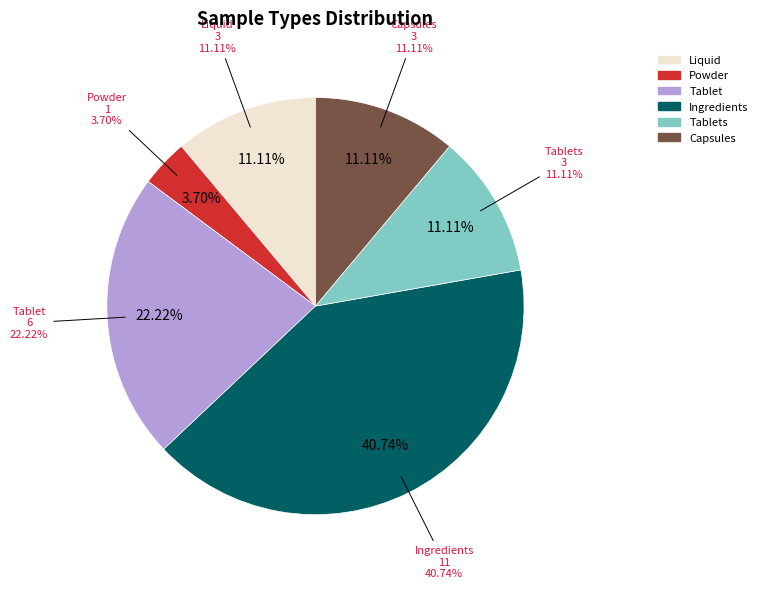

Approximately how many times larger is the value at Ingredients compared to Tablets?

3.7